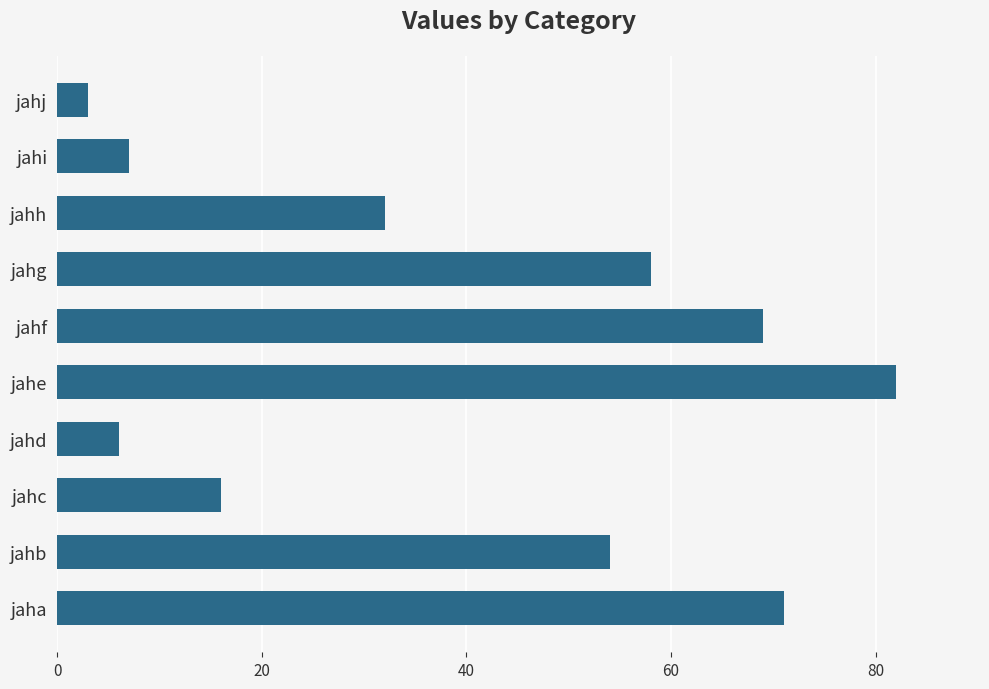

What is the difference between the values at jahd and jahf?

63